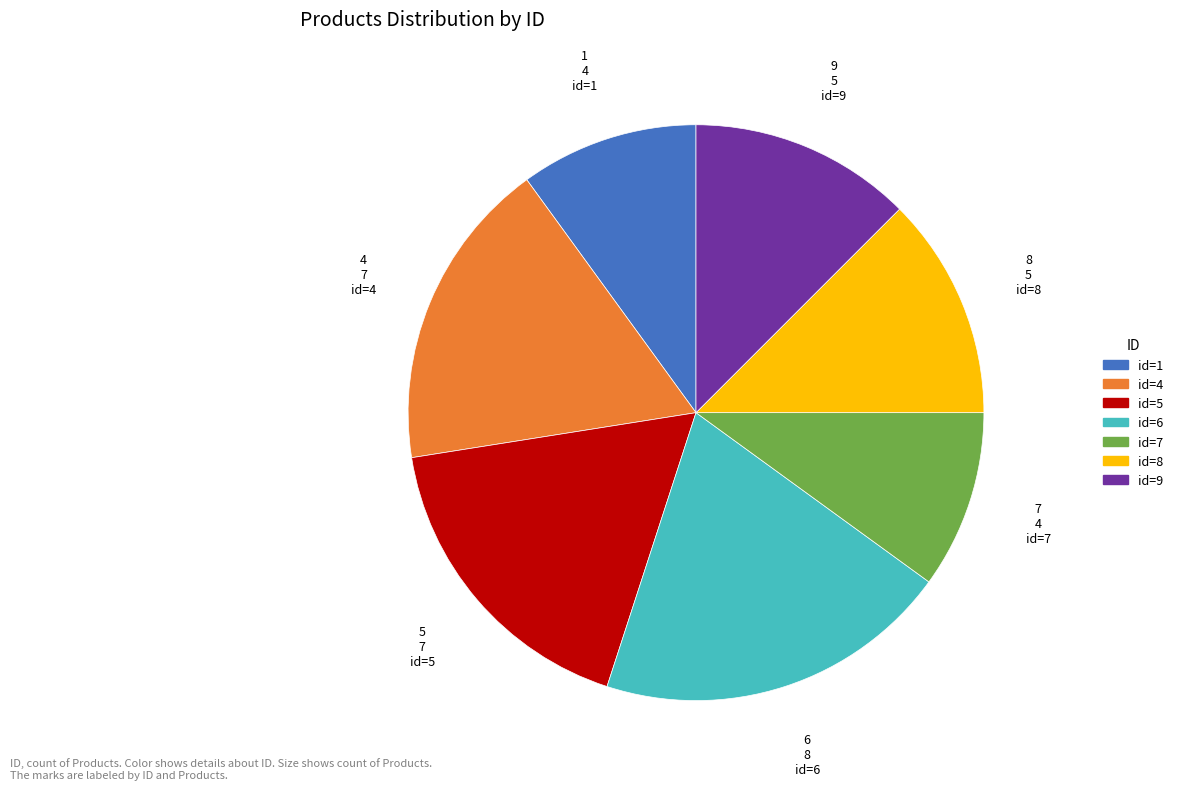

Is there any slice that represents more than half of the pie?

No